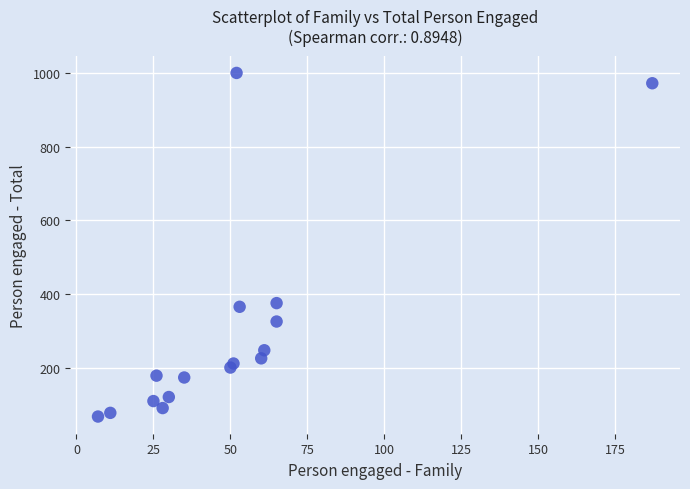

What is the range of X values (max minus min)?

180